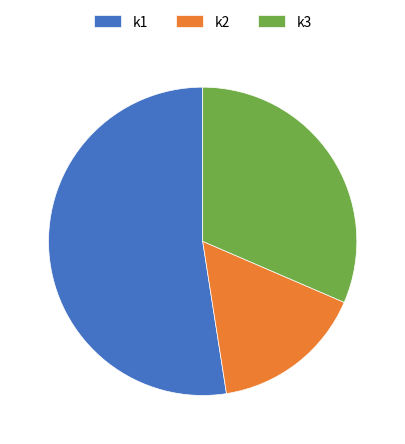

Between k2 and k3, which is larger?

k3